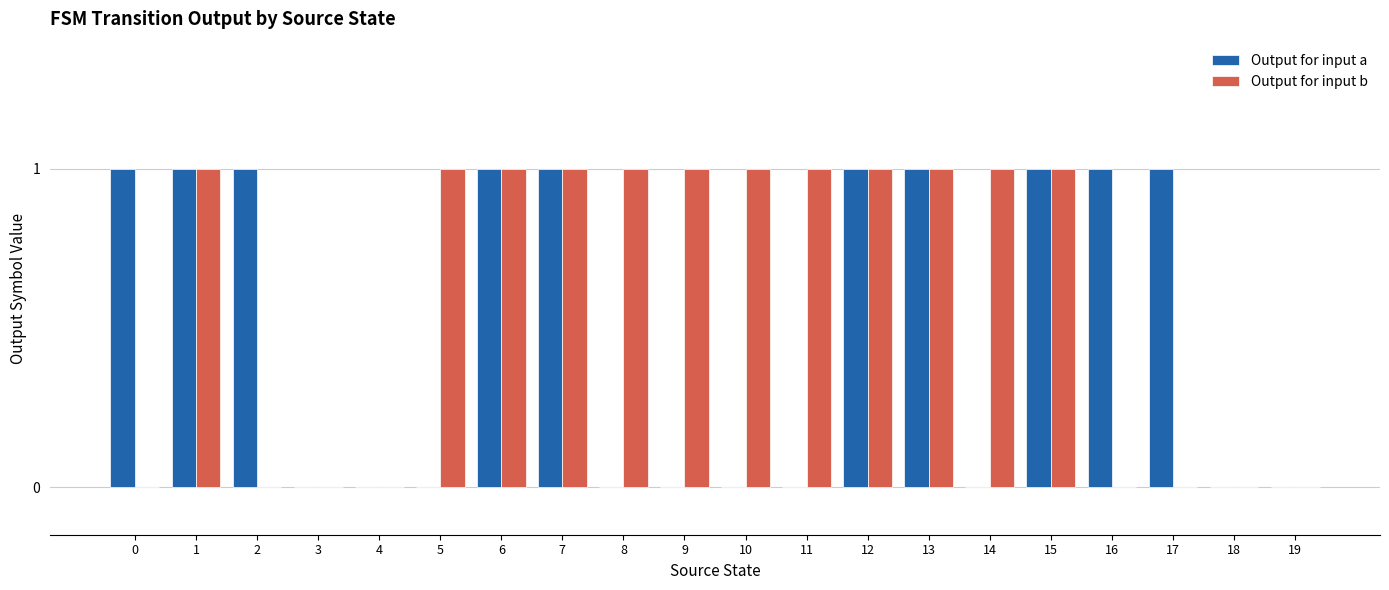

What is the sum of the Output for input b values at 5 and 2?

1